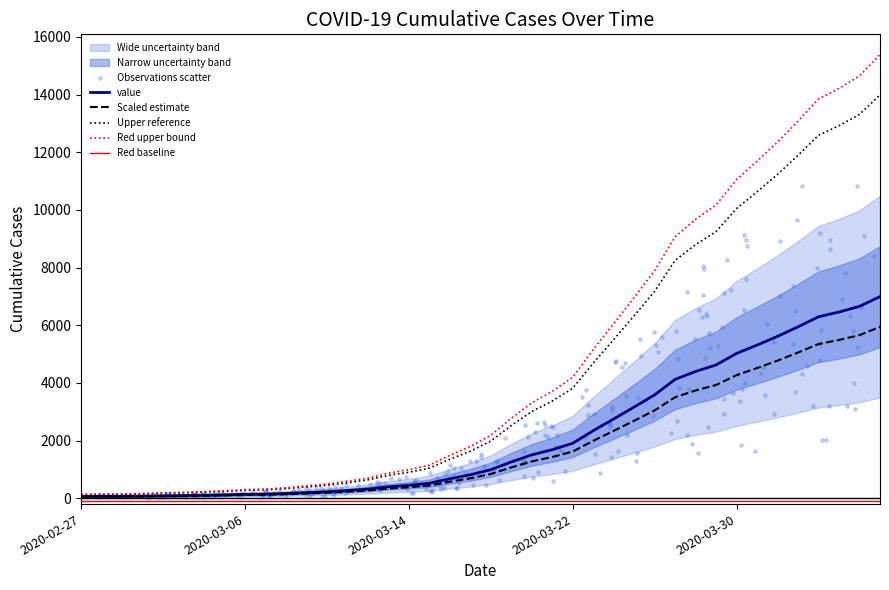

What is the change in value from 2020-03-03 to 2020-03-05?

+24